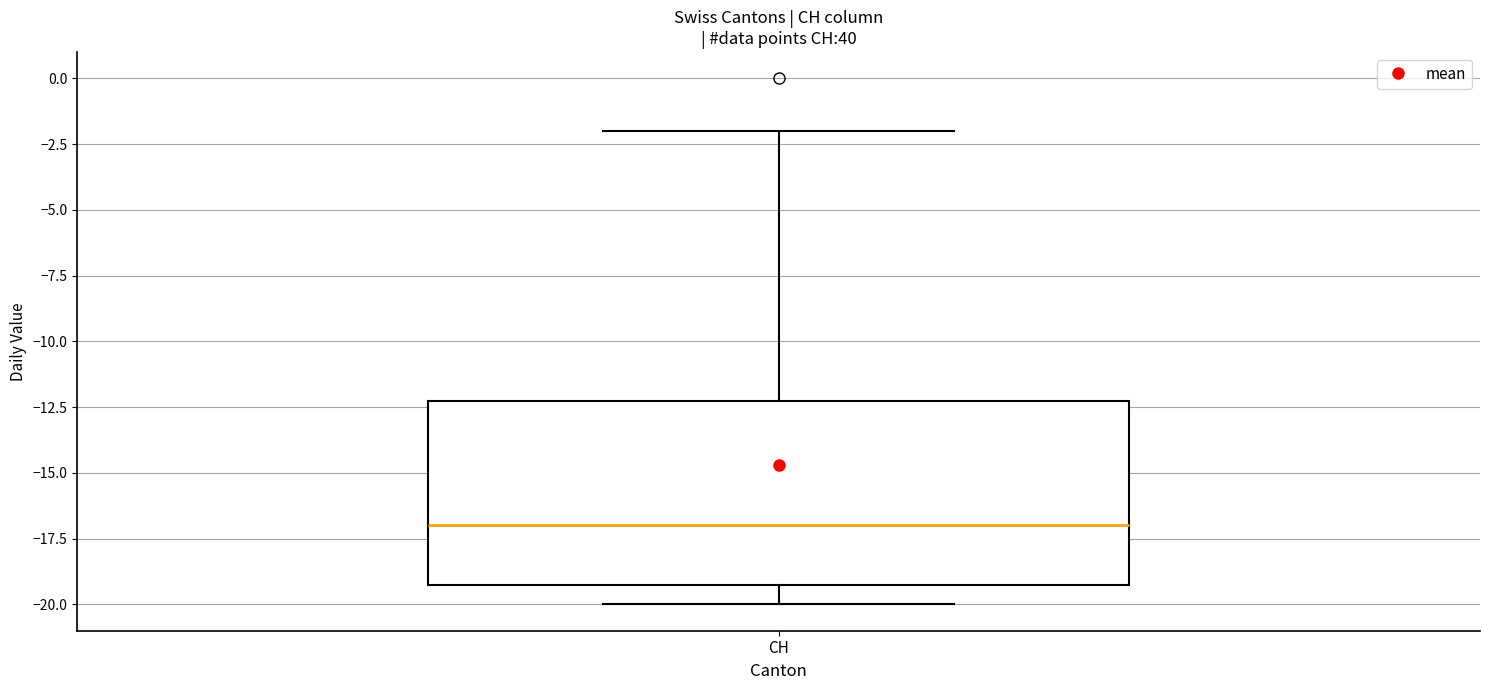

Read this box plot against the y-axis: the position of the median line, the range covered by the box, and the ends of both whiskers. The values are not printed on the chart, so give them approximately, as read against the axis.

median -17, box -19 to -12, whiskers -20 to -2